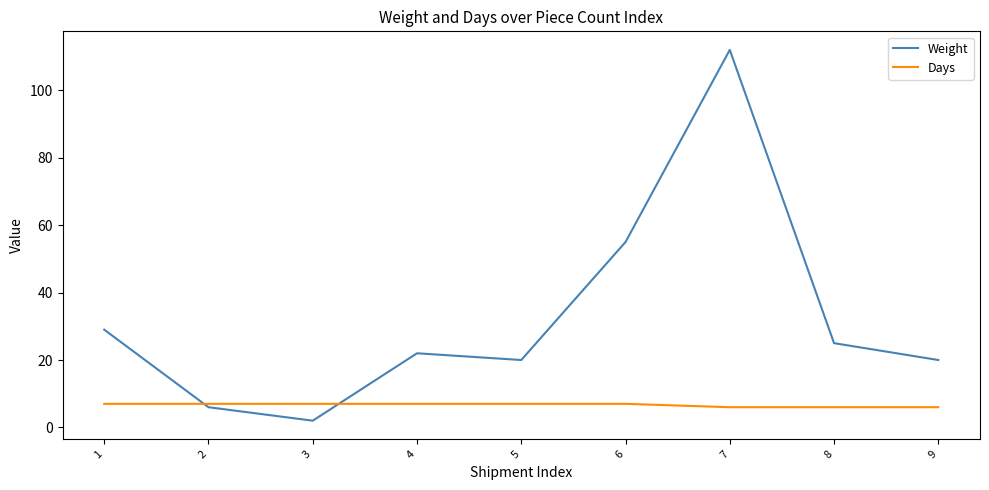

In Weight, how many points are higher than both neighbors (excluding endpoints)?

2